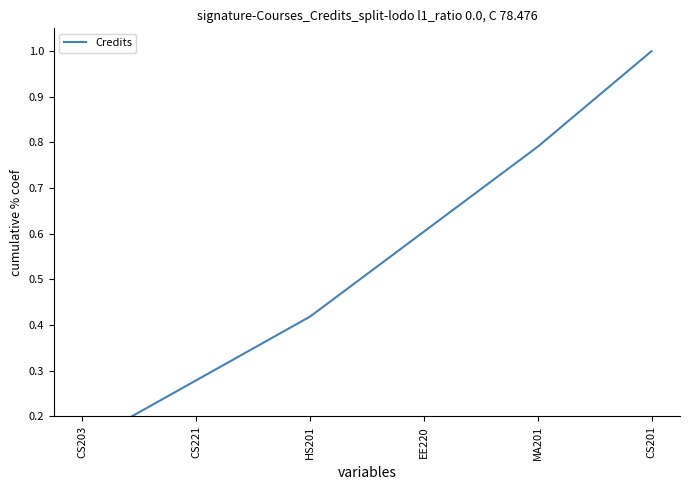

List the labels in order of value, smallest first.

CS203, CS221, HS201, EE220, MA201, CS201